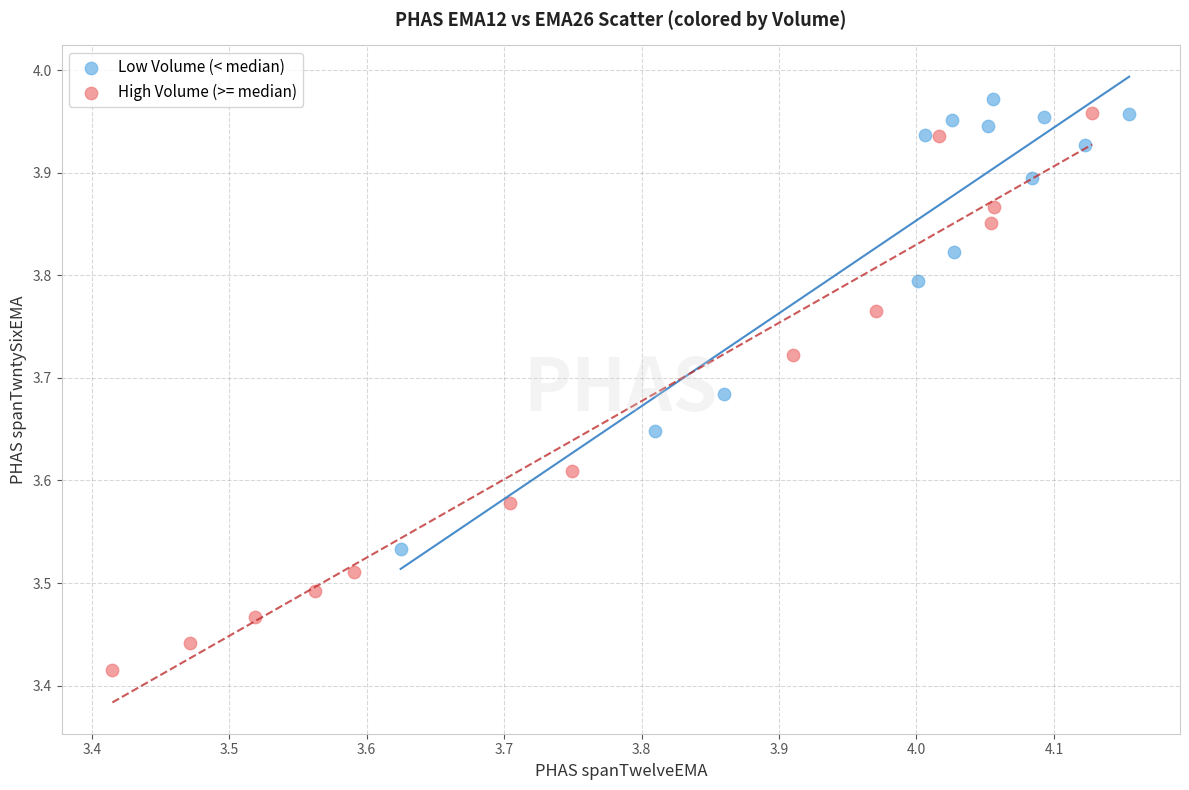

What are all the series names shown in the legend?

Low Volume (< median), High Volume (>= median)